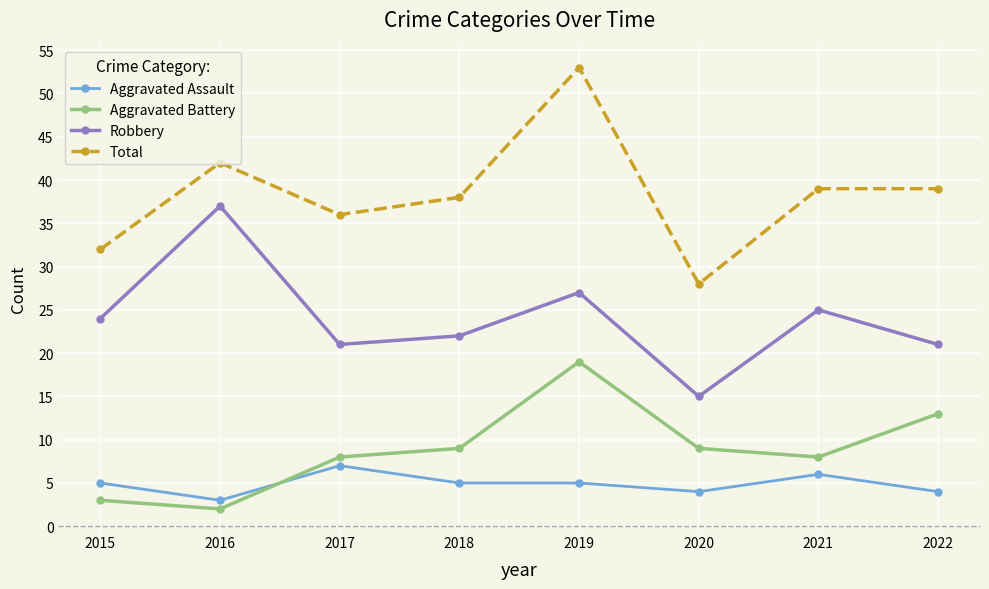

In Robbery, how many points are lower than both neighbors (excluding endpoints)?

2